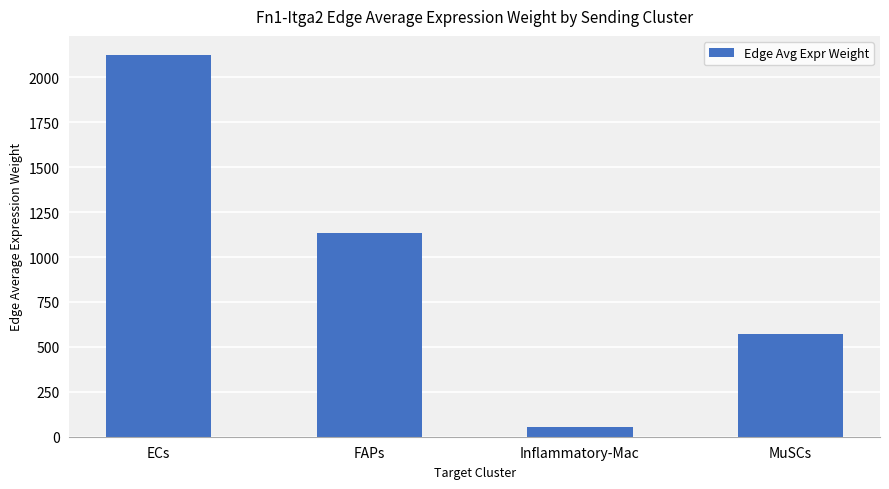

What is the sum of all values?

3881.8